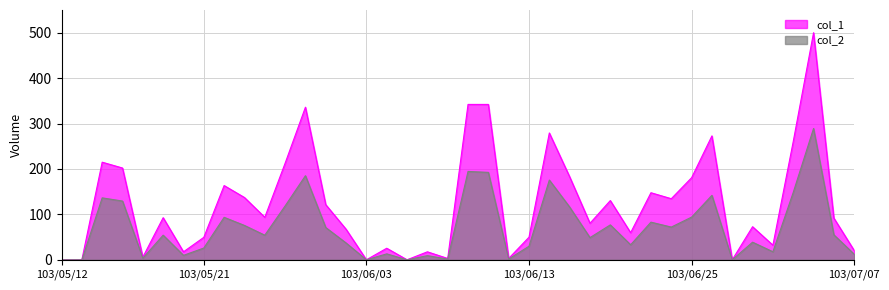

List the labels in order of col_1 value, largest first.

103/07/03, 103/06/10, 103/06/11, 103/05/28, 103/06/16, 103/06/26, 103/07/02, 103/05/14, 103/05/27, 103/05/15, 103/06/17, 103/06/25, 103/05/22, 103/06/23, 103/05/23, 103/06/24, 103/06/19, 103/05/29, 103/05/26, 103/05/19, 103/07/04, 103/06/18, 103/06/30, 103/05/30, 103/06/20, 103/06/13, 103/05/21, 103/07/01, 103/06/04, 103/07/07, 103/05/20, 103/06/06, 103/05/16, 103/06/09, 103/06/12, 103/05/12, 103/05/13, 103/06/03, 103/06/05, 103/06/27